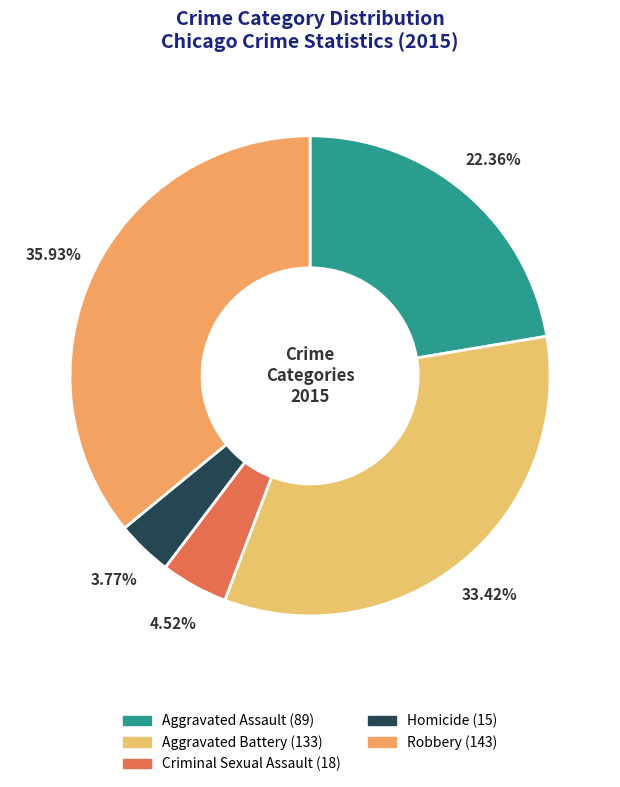

Does Homicide represent more than half of the total?

No